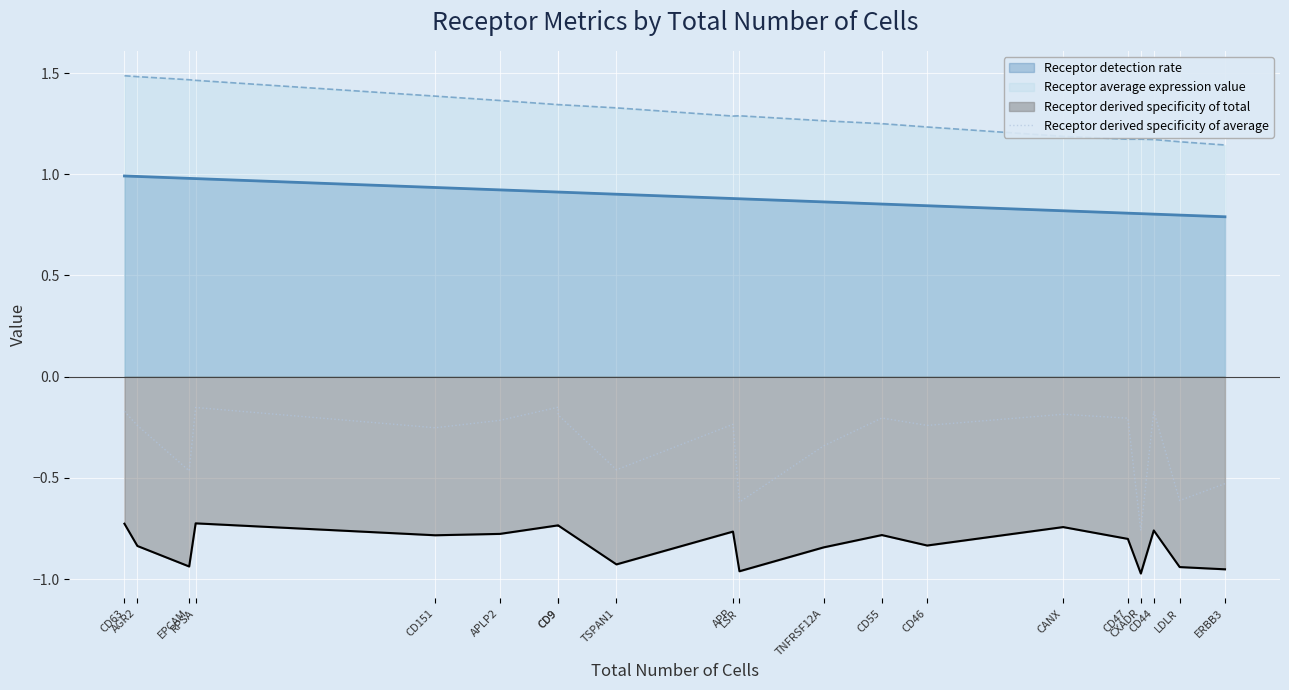

Does the chart display data point markers on the line(s)?

No